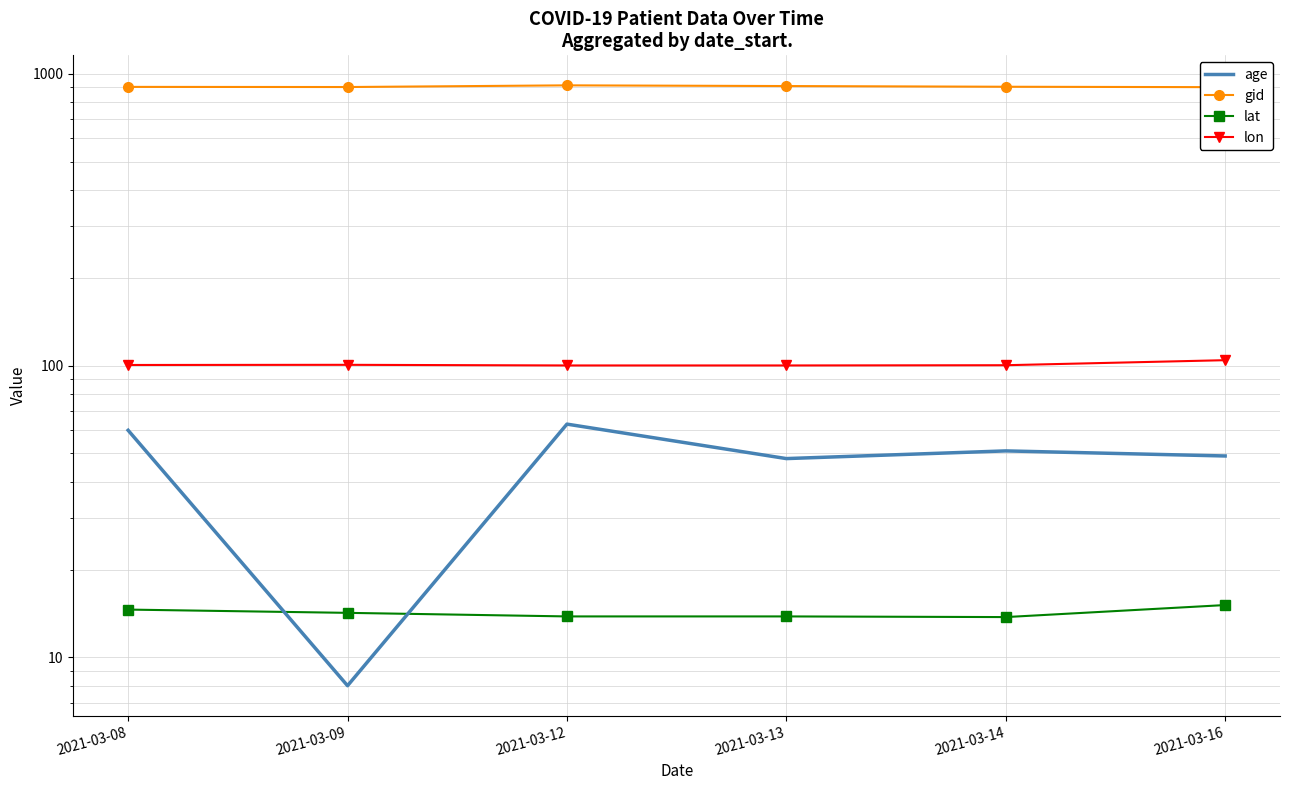

At 2021-03-08, list the series in order from largest to smallest.

gid, lon, age, lat